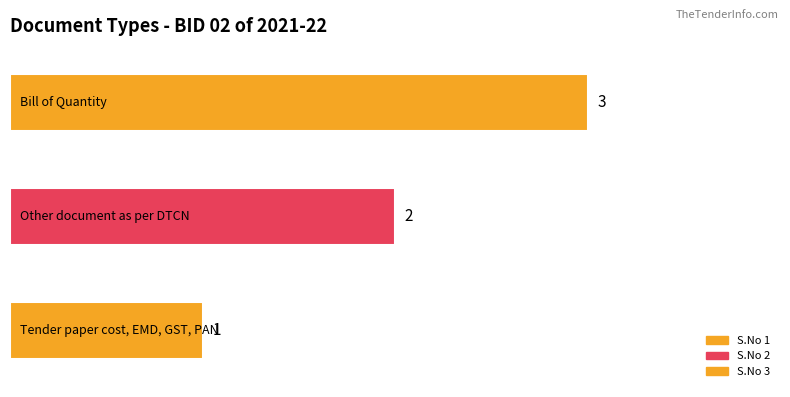

Which label corresponds to the largest value in the chart?

Bill of Quantity